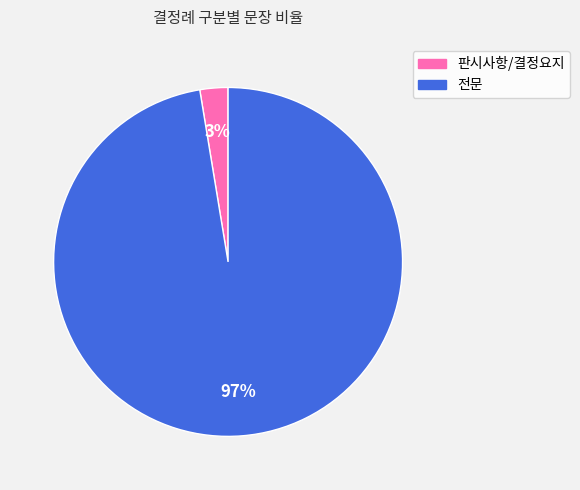

Do 전문 and 판시사항/결정요지 together represent more than half of the pie?

Yes